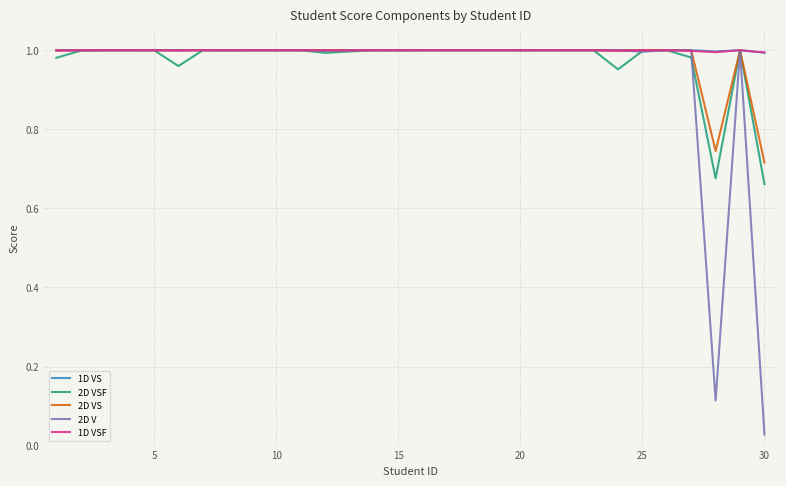

Which series has the widest spread of values?

2D V